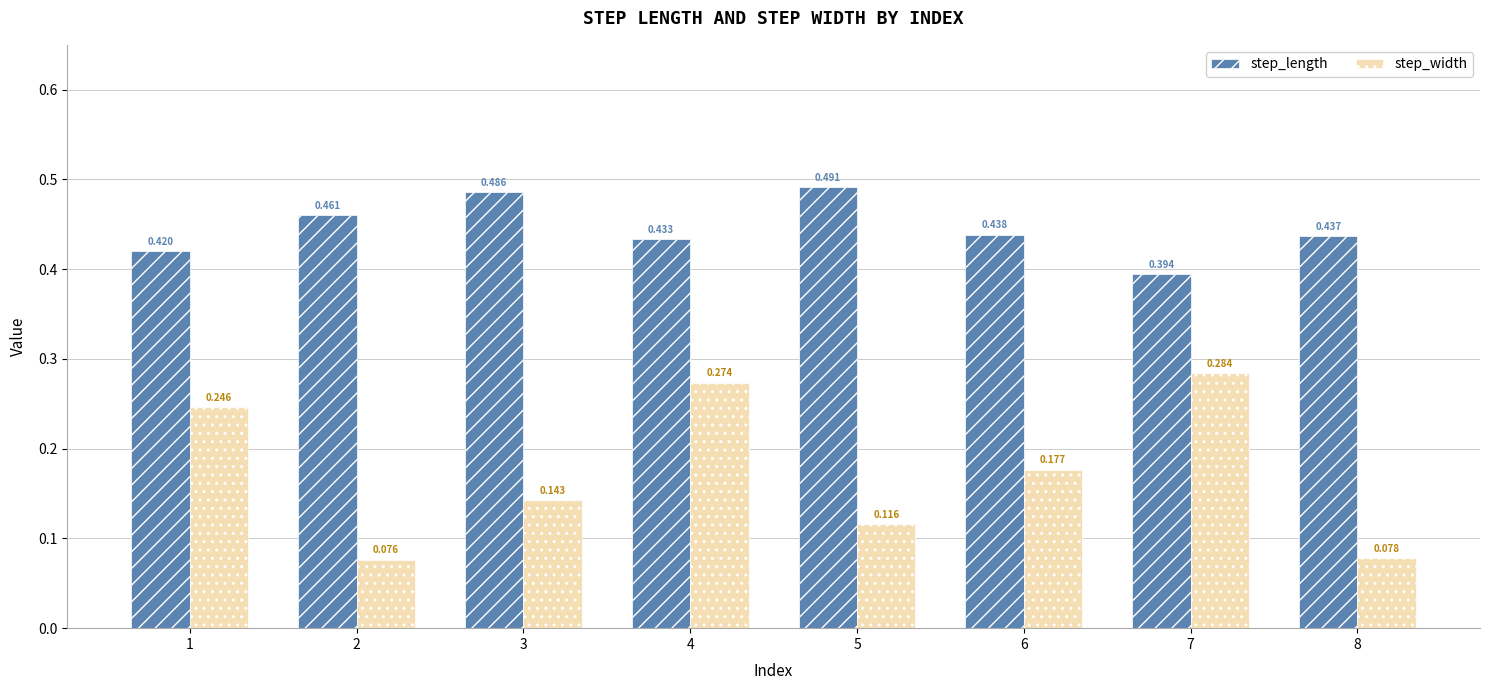

Between 4 and 6, which series saw the biggest shift?

step_width